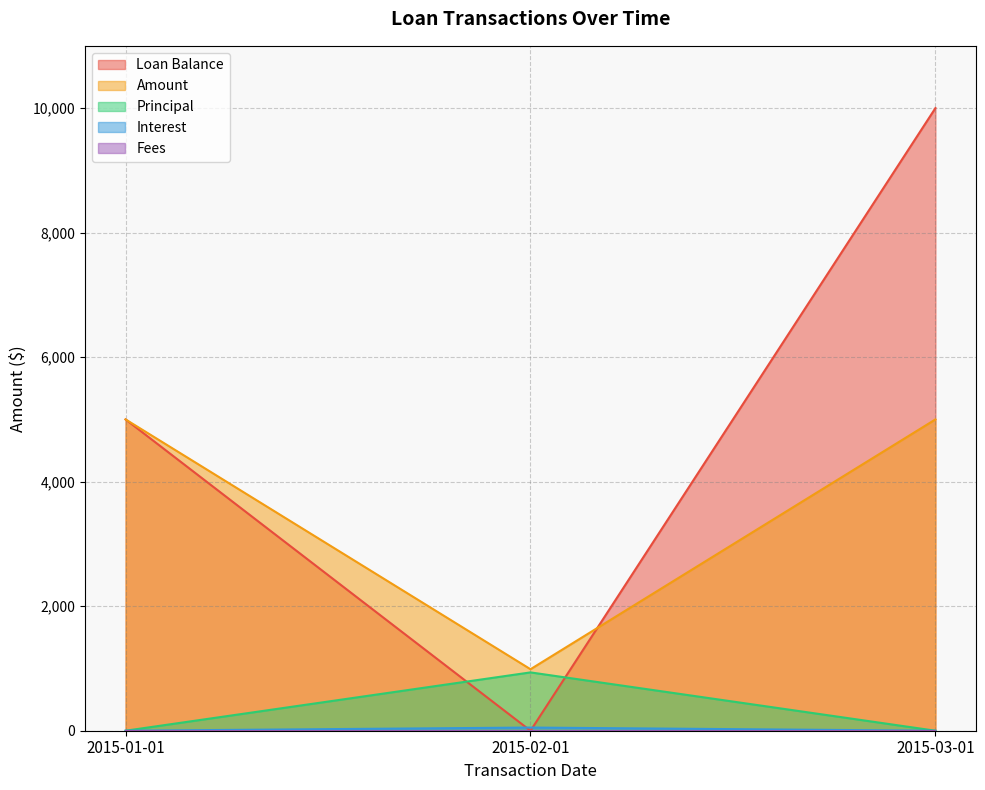

What is the total value across all series at 2015-01-01?

10000.0